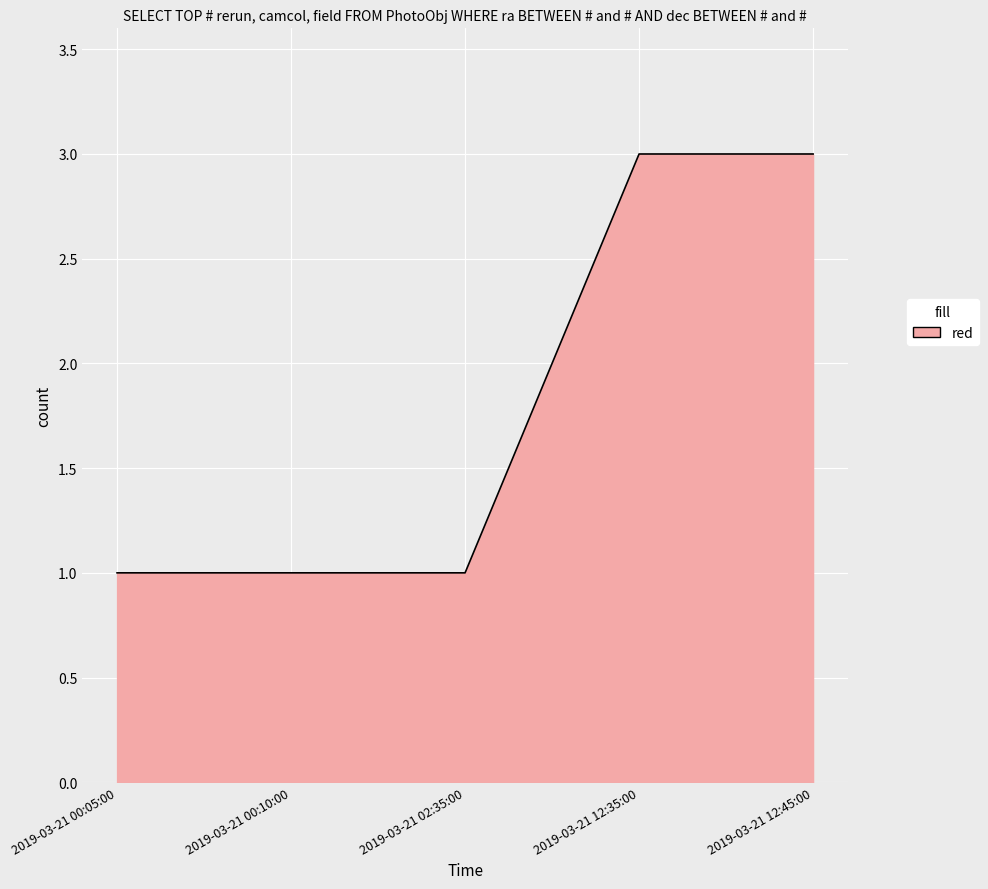

True or false: the data shows 1 at 2019-03-21 02:35:00.

True